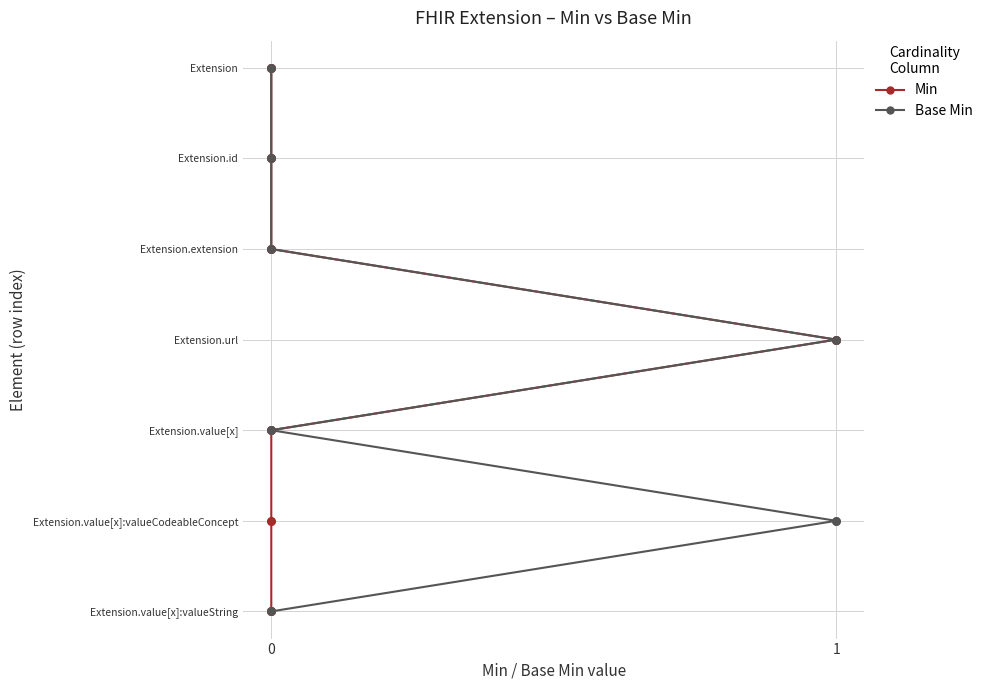

Which series contains the lowest Y value?

Min